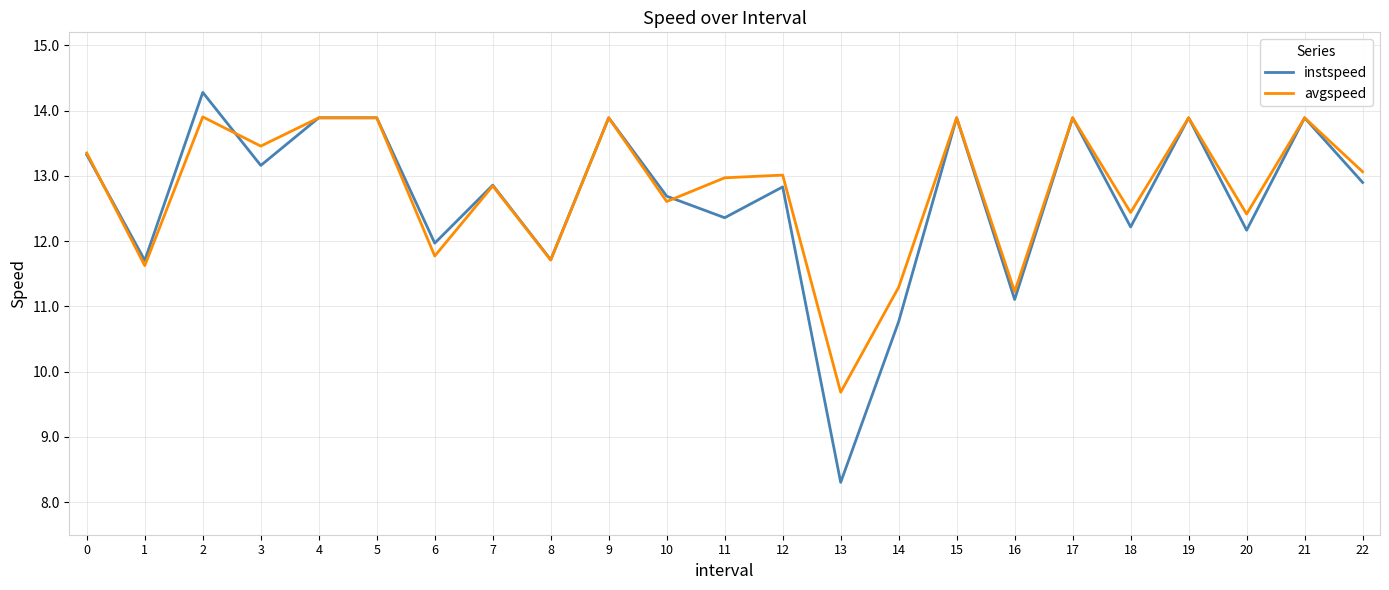

True or false: avgspeed has a value of 11.6 at 1.

True